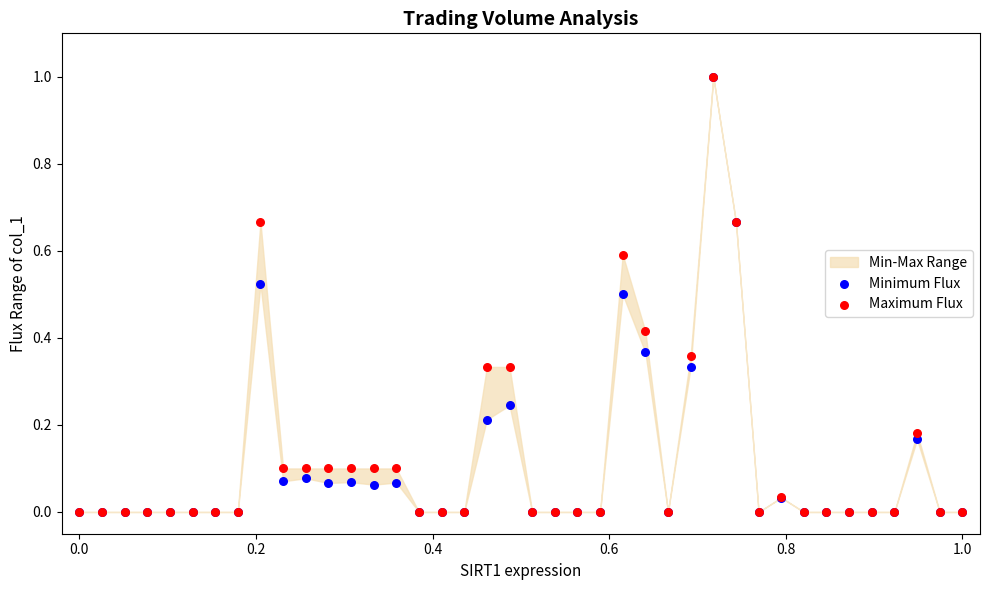

Which series reaches the maximum Y coordinate?

Minimum Flux